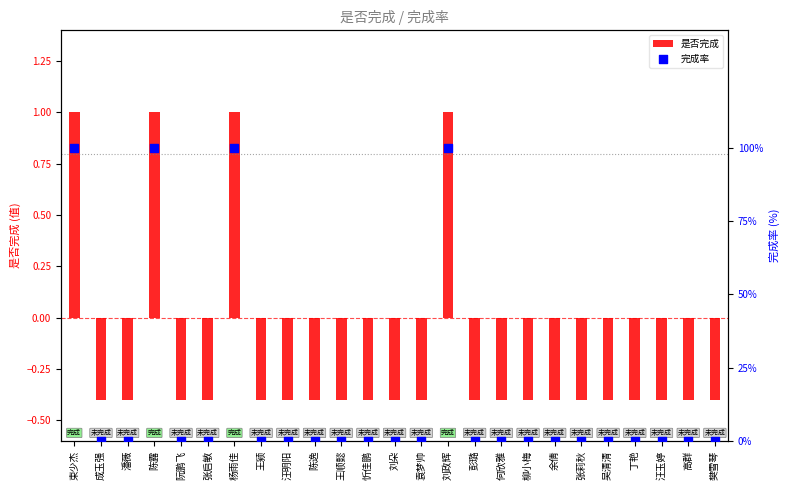

What are all the series names shown in the legend?

是否完成, 完成率